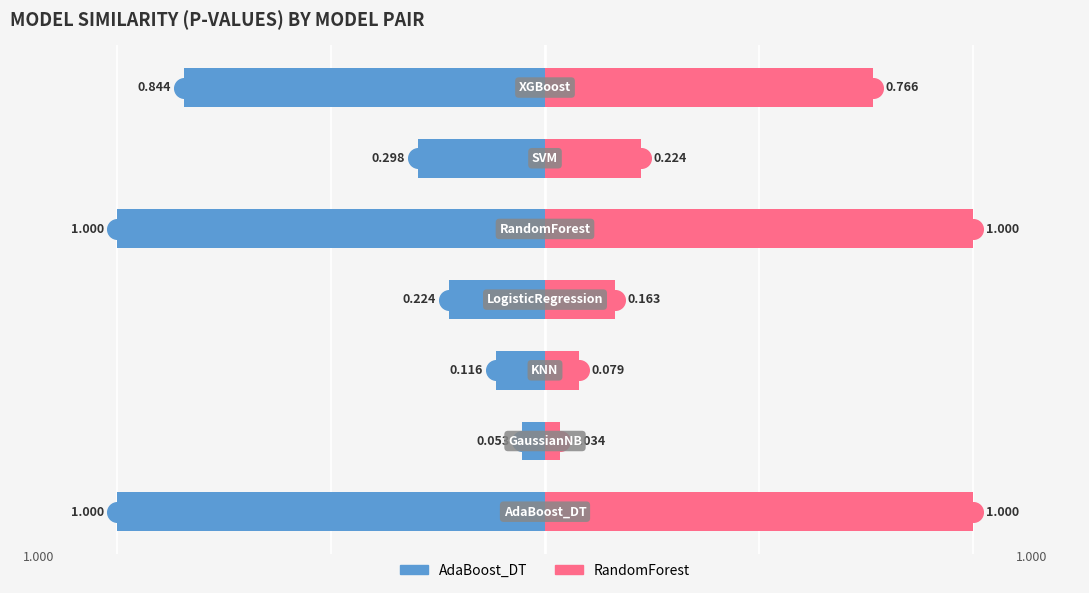

What is the total value across all series at 6?

-0.1